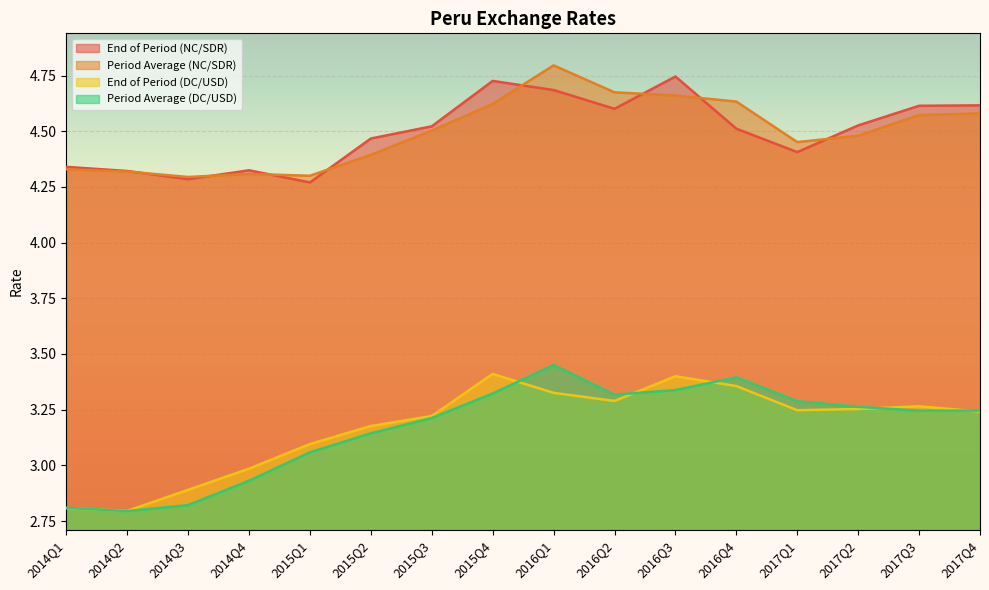

At which label is Period Average (NC/SDR) closest to 4?

2014Q3